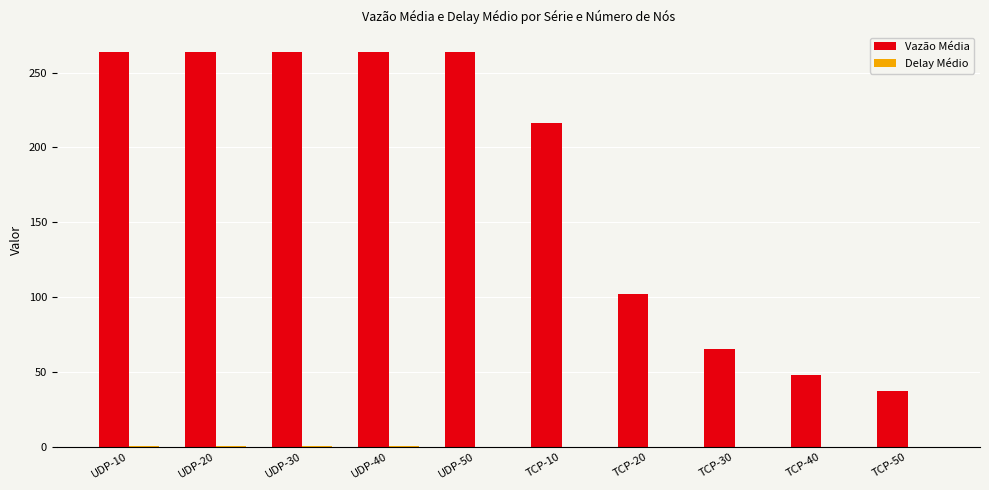

Which series has the largest total across all categories?

Vazão Média